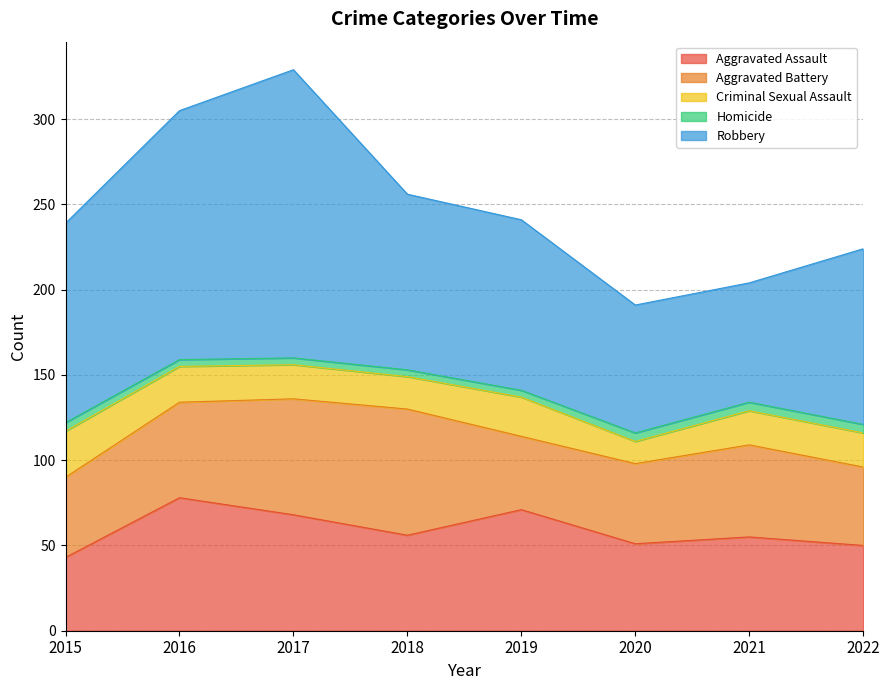

At which category does the chart reach its peak across all series?

2017